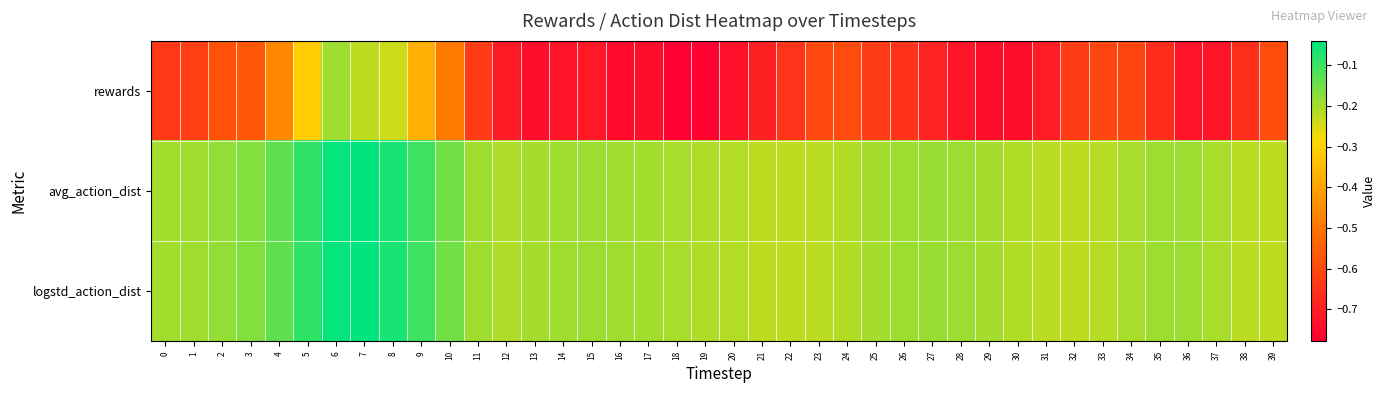

Reading right to left, transcribe all the data shown in this chart.

rewards: 39=-0.6	38=-0.7	37=-0.7	36=-0.7	35=-0.7	34=-0.6	33=-0.6	32=-0.6	31=-0.7	30=-0.7	29=-0.7	28=-0.7	27=-0.7	26=-0.7	25=-0.6	24=-0.6	23=-0.6	22=-0.6	21=-0.7	20=-0.7	19=-0.8	18=-0.8	17=-0.7	16=-0.8	15=-0.7	14=-0.7	13=-0.7	12=-0.7	11=-0.6	10=-0.5	9=-0.4	8=-0.2	7=-0.2	6=-0.2	5=-0.3	4=-0.5	3=-0.6	2=-0.6	1=-0.6	0=-0.6
avg_action_dist: 39=-0.2	38=-0.2	37=-0.2	36=-0.2	35=-0.2	34=-0.2	33=-0.2	32=-0.2	31=-0.2	30=-0.2	29=-0.2	28=-0.2	27=-0.2	26=-0.2	25=-0.2	24=-0.2	23=-0.2	22=-0.2	21=-0.2	20=-0.2	19=-0.2	18=-0.2	17=-0.2	16=-0.2	15=-0.2	14=-0.2	13=-0.2	12=-0.2	11=-0.2	10=-0.2	9=-0.1	8=-0.1	7=-0.0	6=-0.0	5=-0.1	4=-0.1	3=-0.2	2=-0.2	1=-0.2	0=-0.2
logstd_action_dist: 39=-0.2	38=-0.2	37=-0.2	36=-0.2	35=-0.2	34=-0.2	33=-0.2	32=-0.2	31=-0.2	30=-0.2	29=-0.2	28=-0.2	27=-0.2	26=-0.2	25=-0.2	24=-0.2	23=-0.2	22=-0.2	21=-0.2	20=-0.2	19=-0.2	18=-0.2	17=-0.2	16=-0.2	15=-0.2	14=-0.2	13=-0.2	12=-0.2	11=-0.2	10=-0.2	9=-0.1	8=-0.1	7=-0.0	6=-0.0	5=-0.1	4=-0.1	3=-0.2	2=-0.2	1=-0.2	0=-0.2